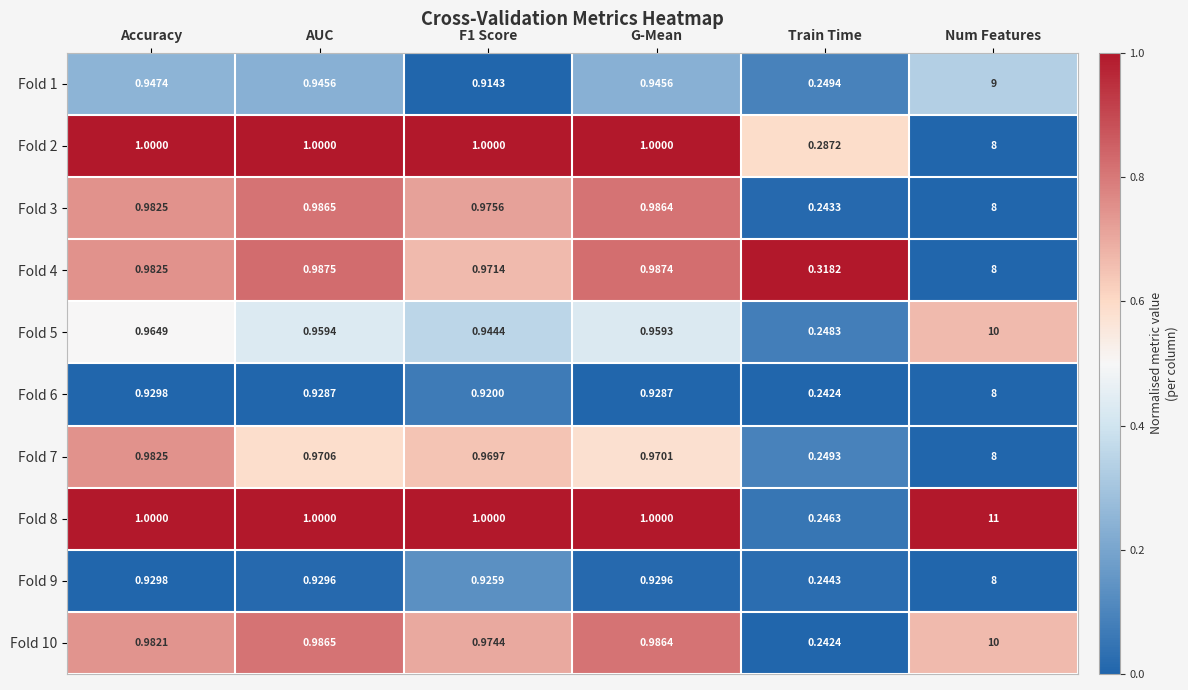

Where is Fold 9 nearest to the value 4?

Accuracy